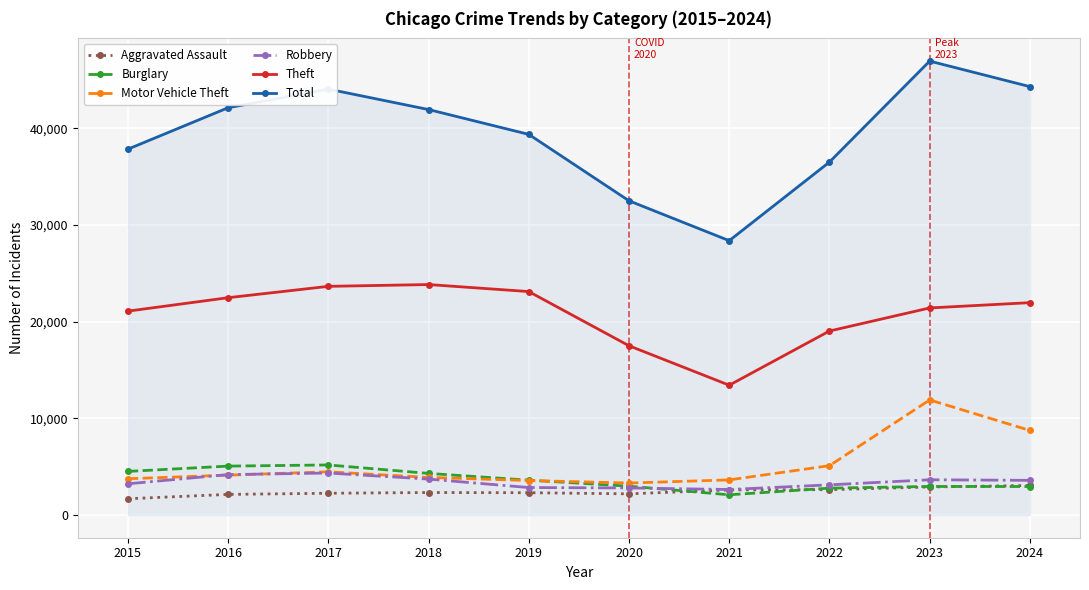

Which category has the highest value in the Total series?

2023